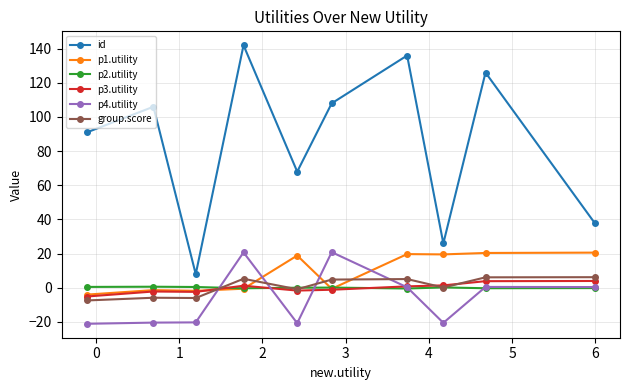

True or false: p2.utility and id cross at least once.

False